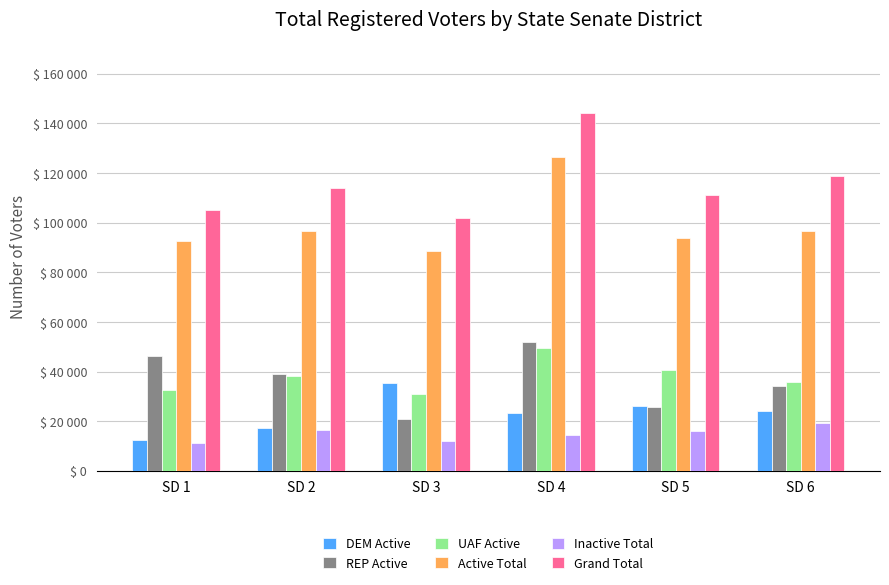

Does the chart contain stacked bars?

No